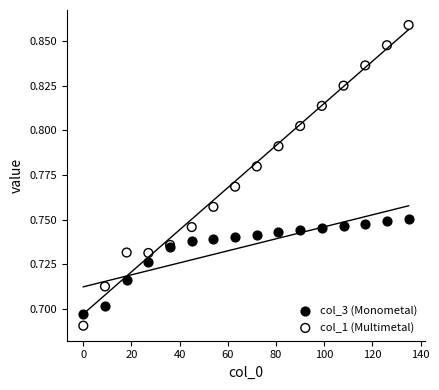

Which series reaches the minimum Y coordinate?

col_1 (Multimetal)